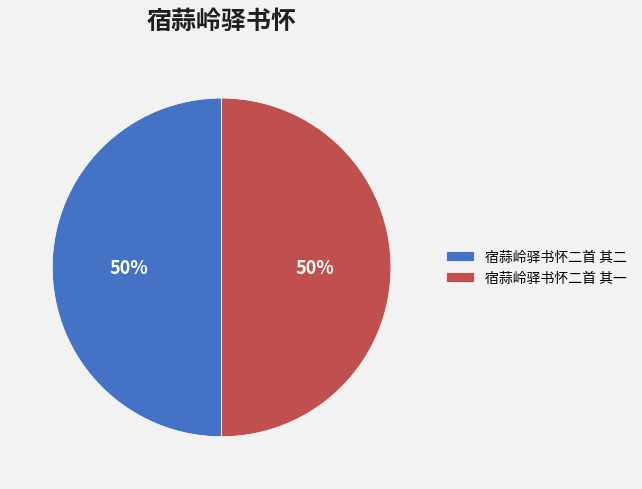

Approximately how many times larger is the value at 宿蒜岭驿书怀二首 其一 compared to 宿蒜岭驿书怀二首 其二?

1.0